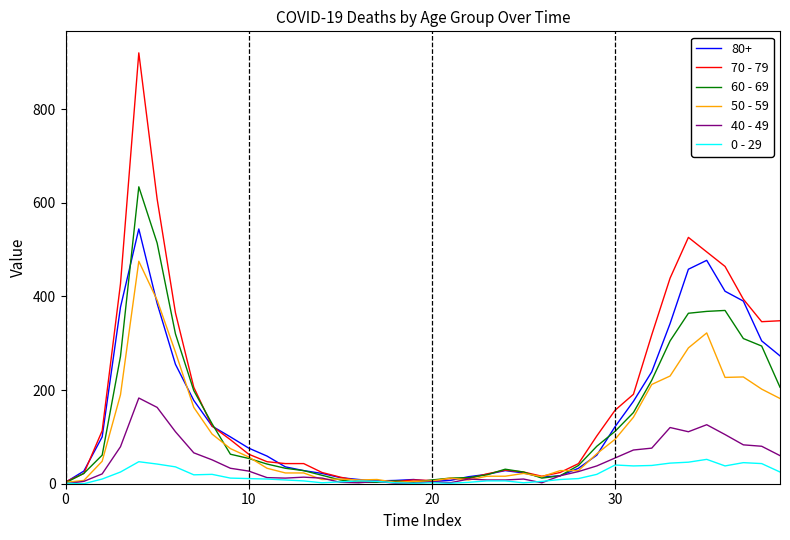

Does the chart display data point markers on the line(s)?

No